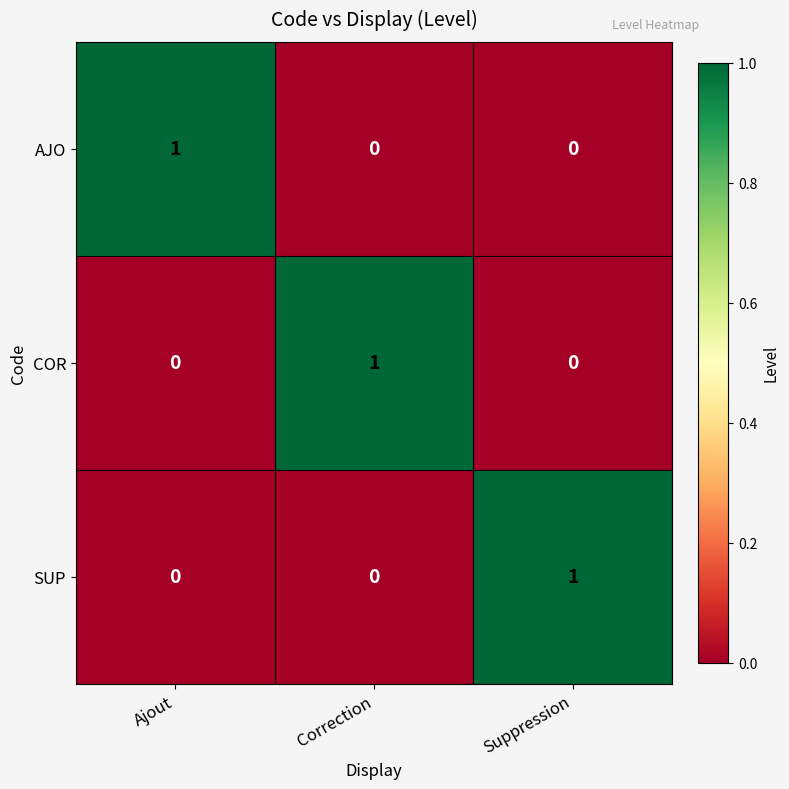

Is the value of SUP at Ajout greater than the value of COR at Correction?

No